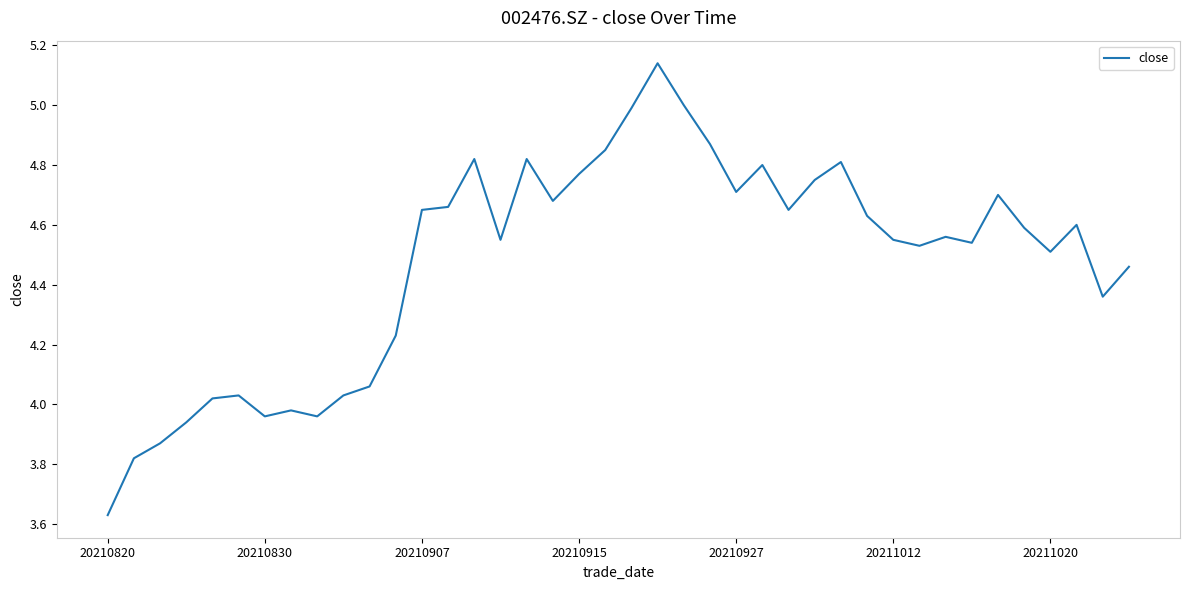

How many lines are shown in the chart?

1